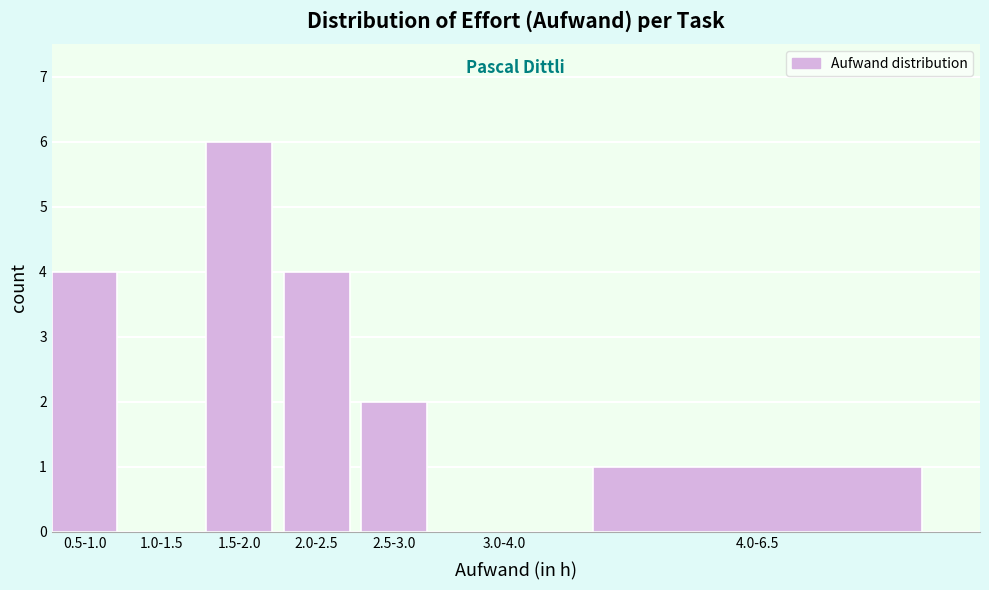

Reading left to right, what are all the values shown in this chart?

0.5-1.0=4	1.0-1.5=0	1.5-2.0=6	2.0-2.5=4	2.5-3.0=2	3.0-4.0=0	4.0-6.5=1